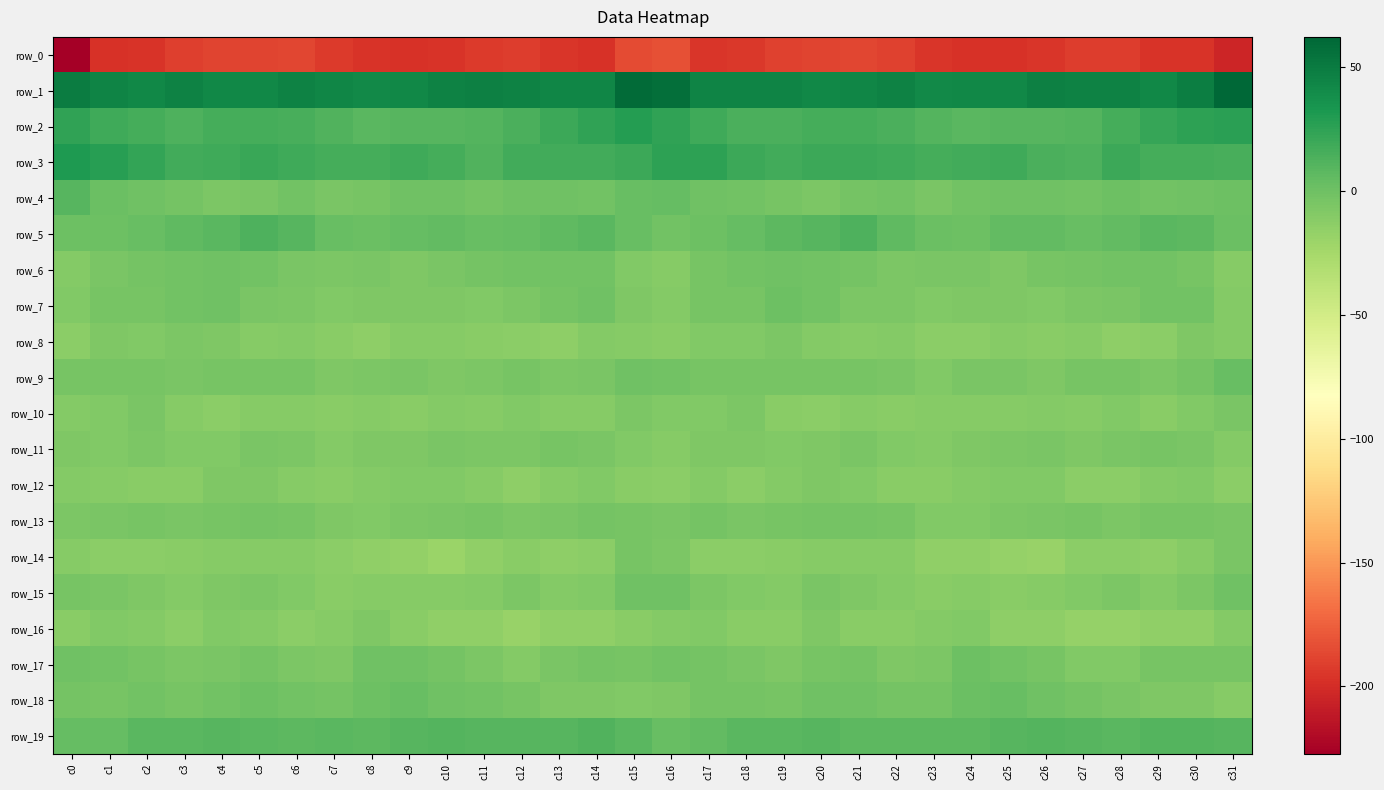

List the series in order of their peak value, lowest first.

row_0, row_16, row_12, row_8, row_10, row_14, row_11, row_13, row_6, row_15, row_7, row_17, row_18, row_9, row_4, row_19, row_5, row_2, row_3, row_1